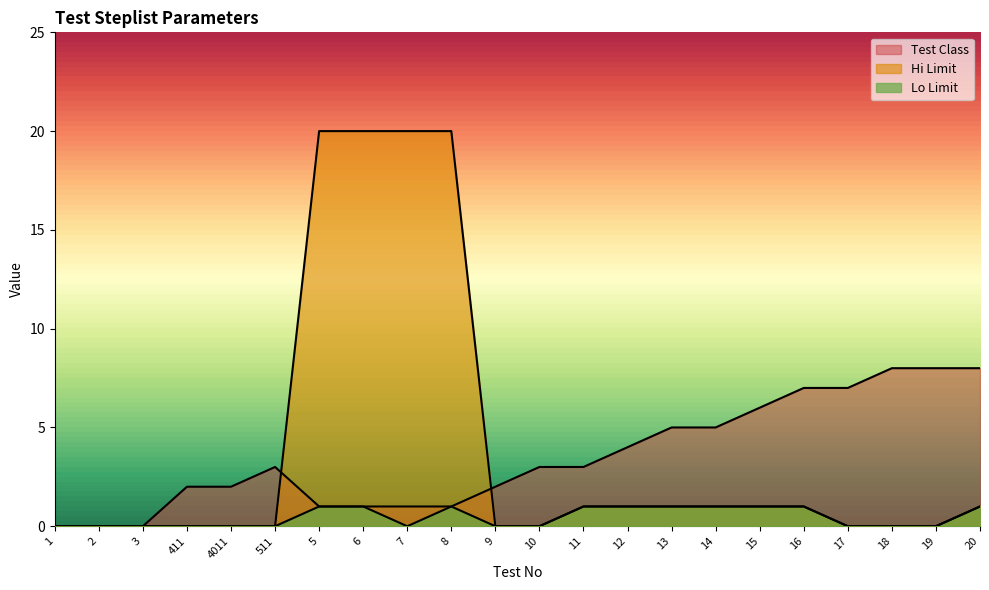

How many lines are shown in the chart?

3